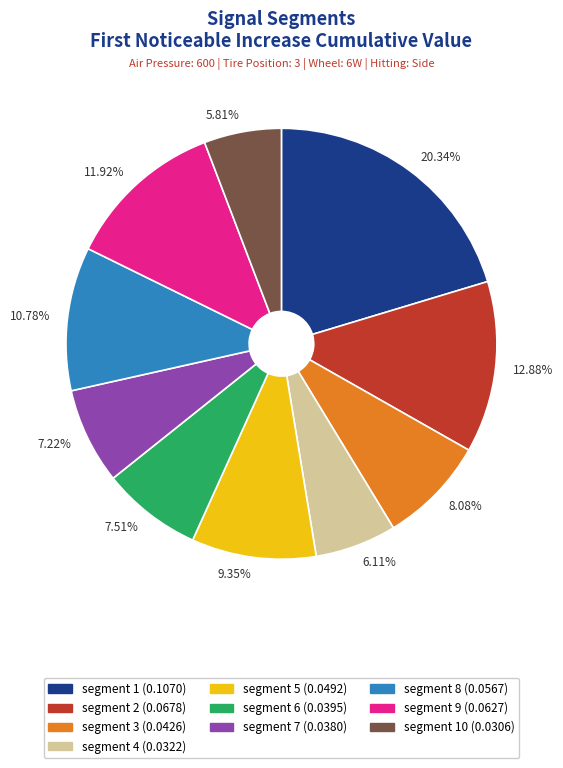

To the nearest percent, what is the average slice percentage?

10%